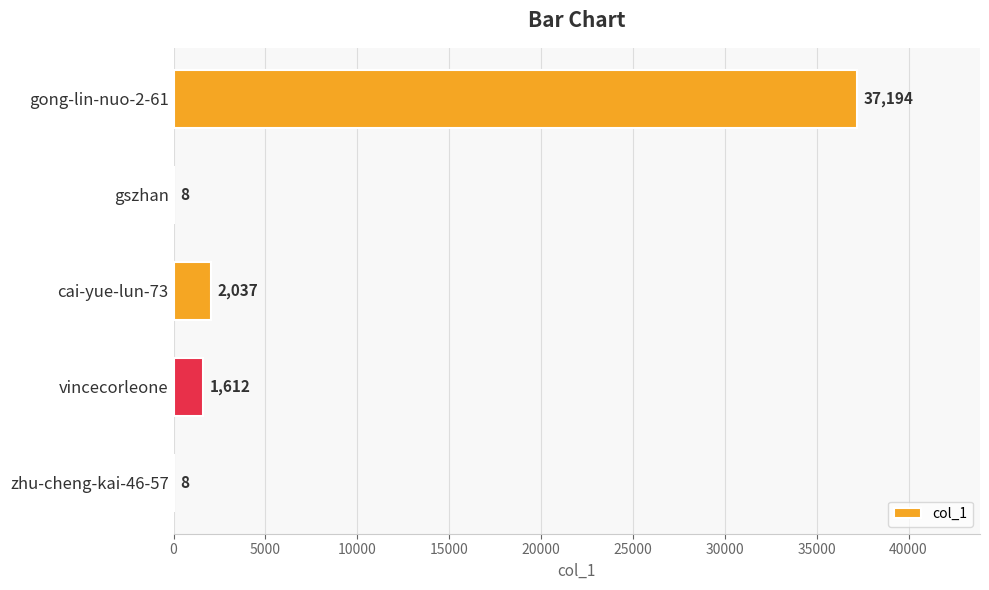

Are the bars horizontal?

Yes